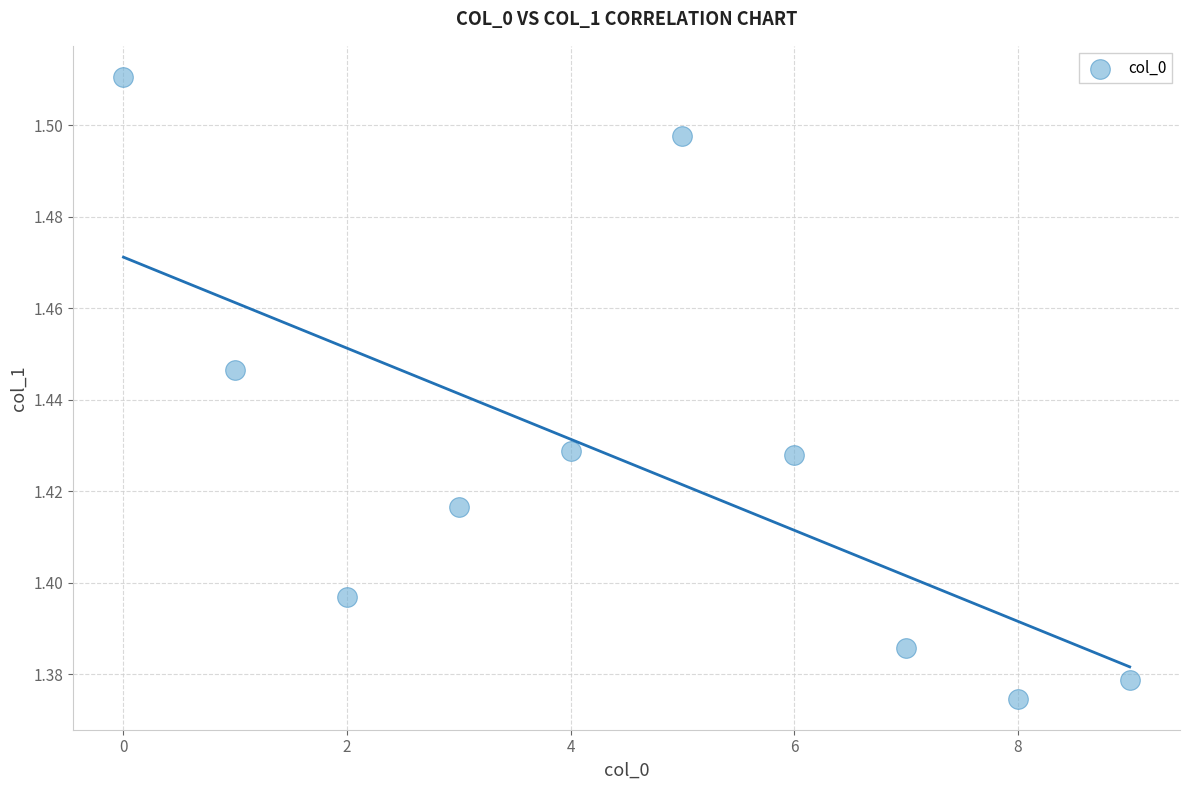

How many data points are displayed?

10